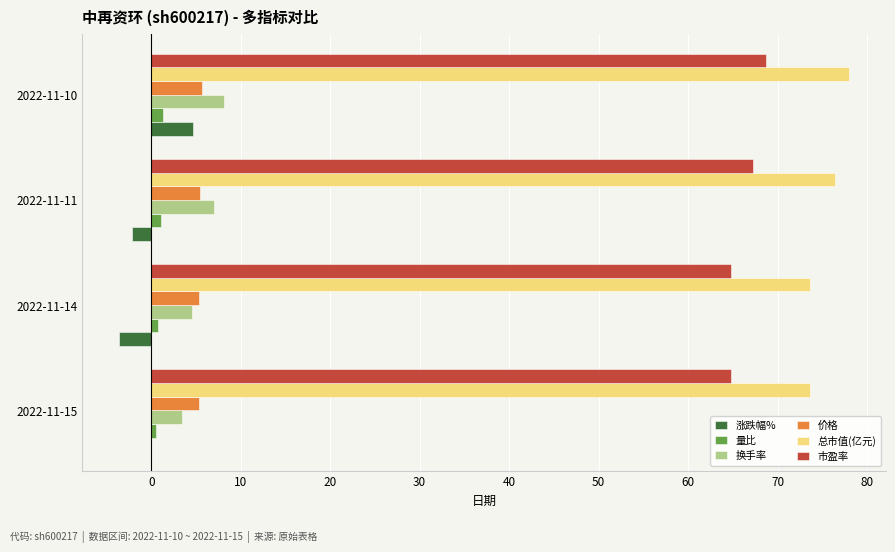

True or false: 量比 has a value of 0.7 at 2022-11-14.

True